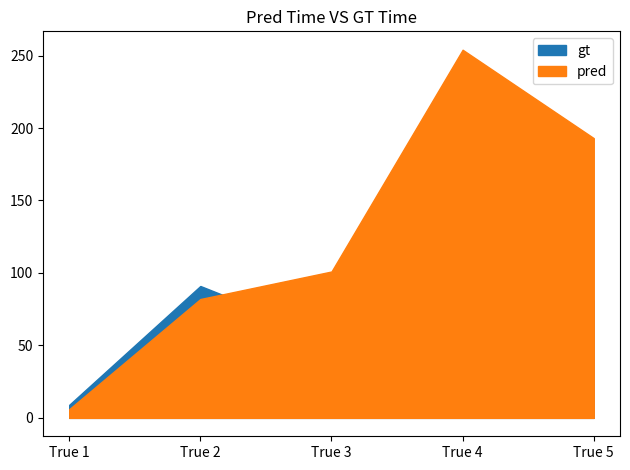

True or false: pred and gt cross at least once.

True